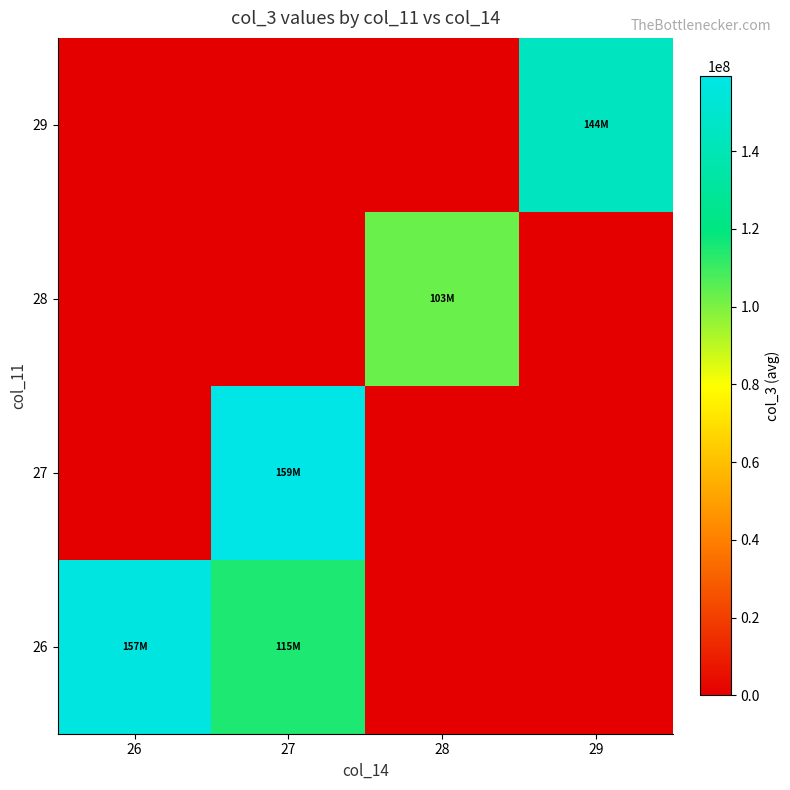

Reading left to right, extract all data points from this chart.

26: 26=157340116.9	27=115060256.0	28=0.0	29=0.0
27: 26=0.0	27=159270656.2	28=0.0	29=0.0
28: 26=0.0	27=0.0	28=103193982.9	29=0.0
29: 26=0.0	27=0.0	28=0.0	29=144256019.0